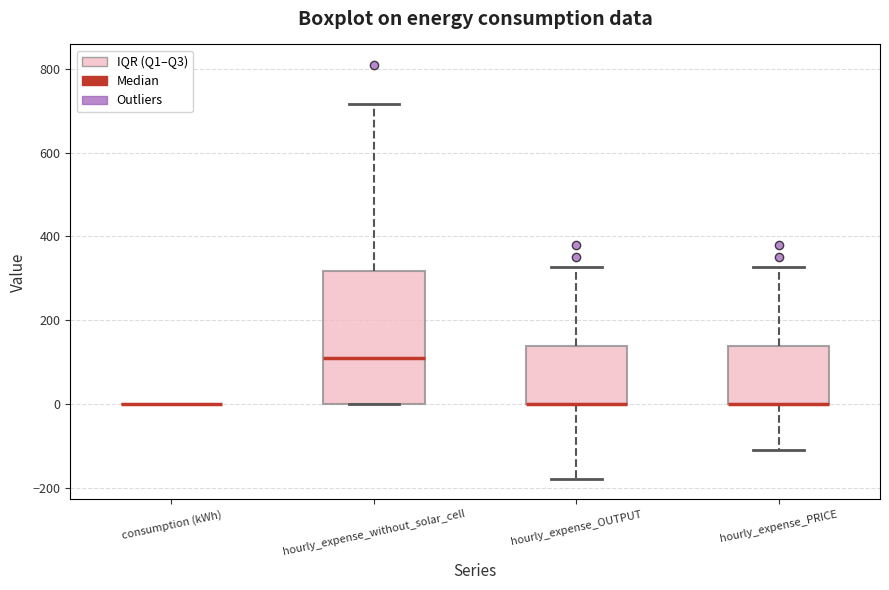

Where is the upper edge of the box for hourly_expense_OUTPUT on the y-axis? The values are not printed on the chart, so give them approximately, as read against the axis.

140